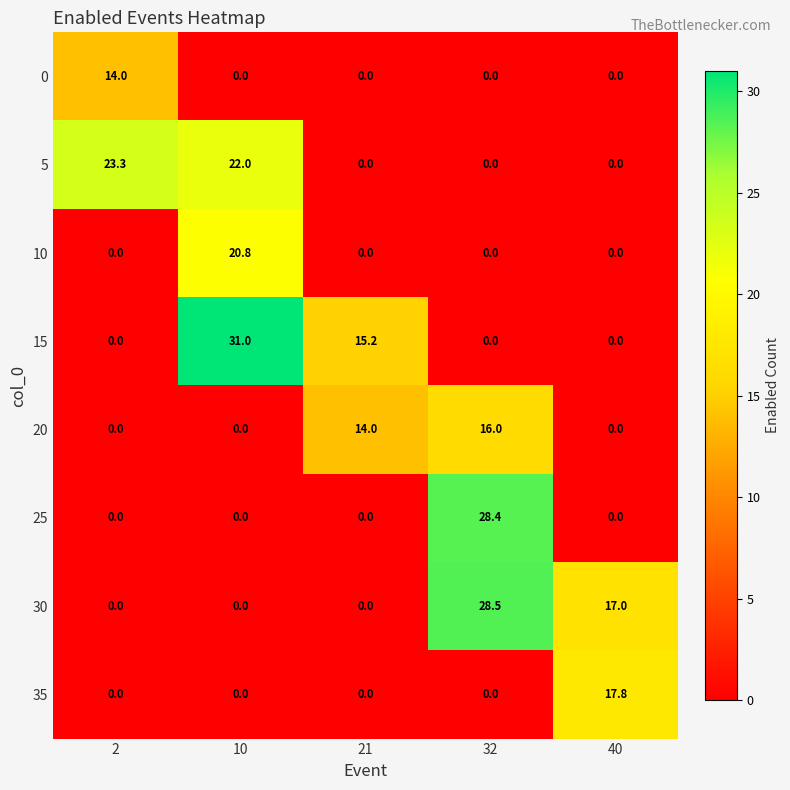

Count the number of data series in this chart.

8